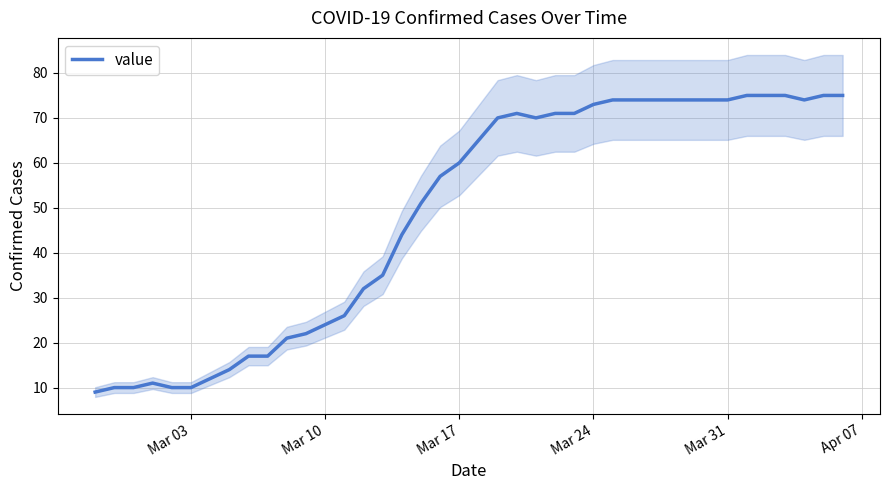

What is the difference between the maximum and minimum values?

66